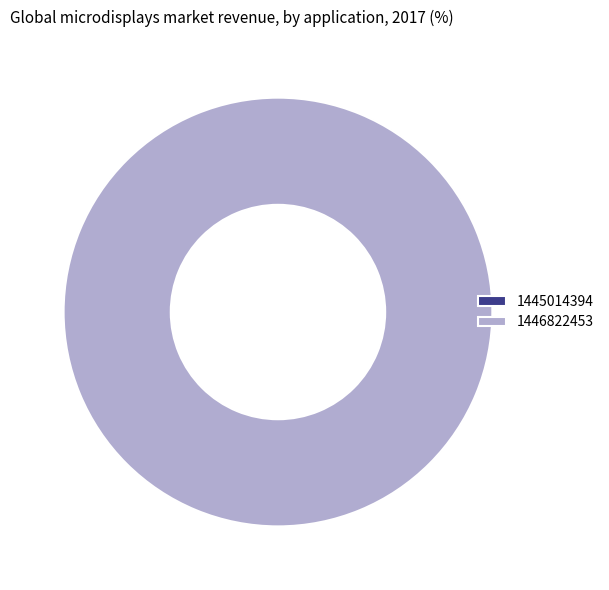

Which slice is the largest?

1446822453